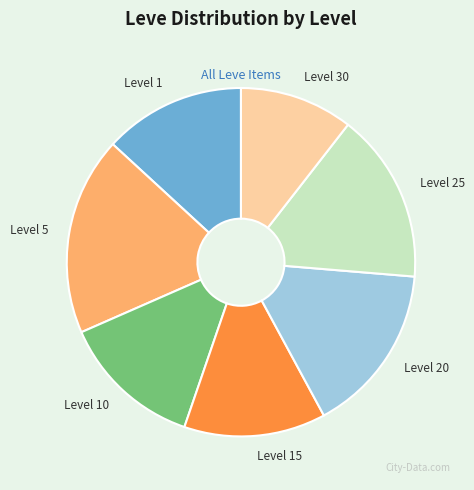

How many slices are in this pie chart?

7